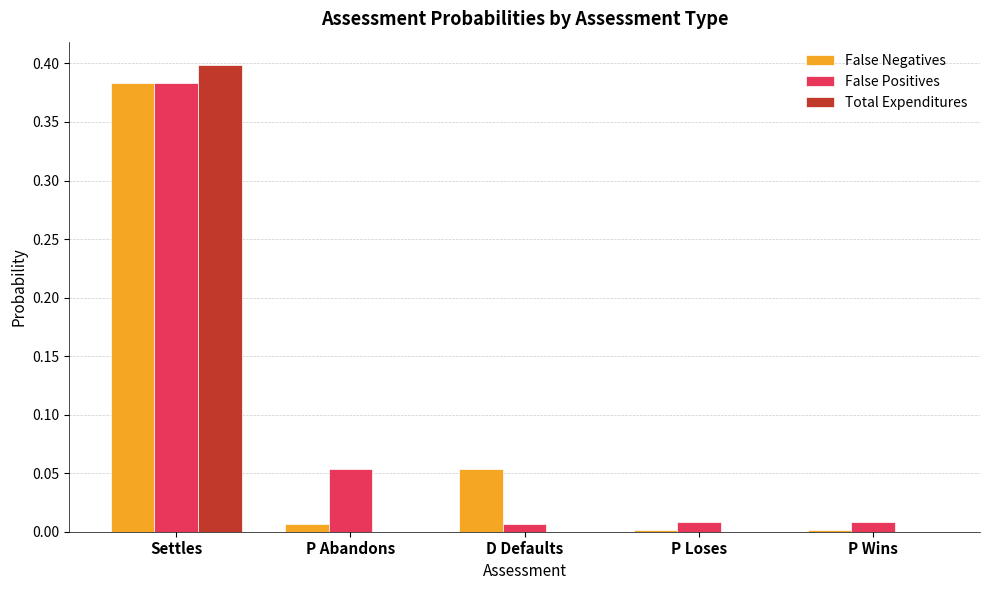

Which category has the highest value in the False Positives series?

Settles